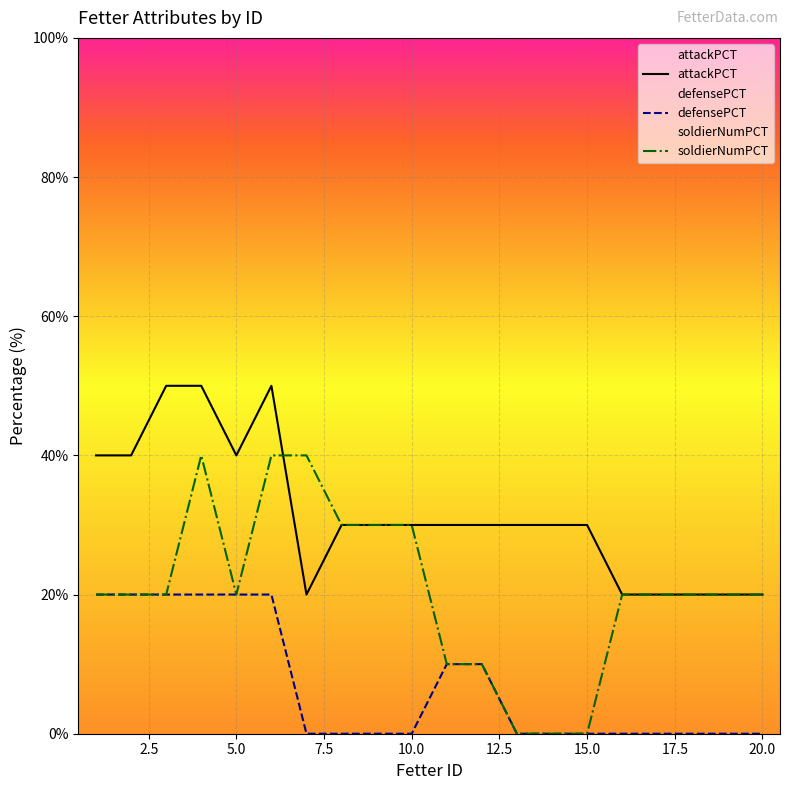

What is the difference between the maximum and minimum values in the defensePCT series?

20